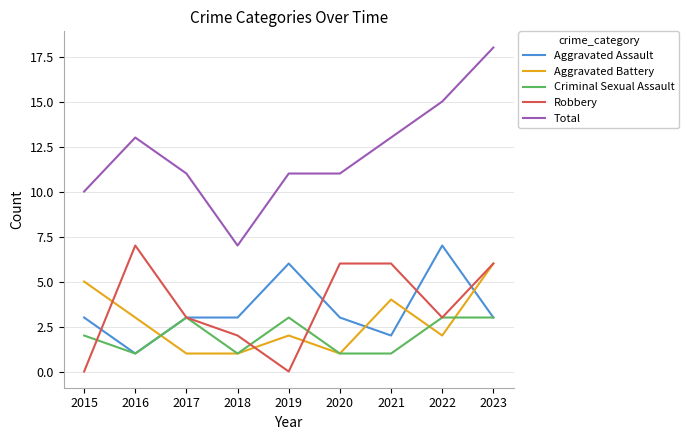

Is the value of Total at 2016 greater than the value of Aggravated Battery at 2018?

Yes